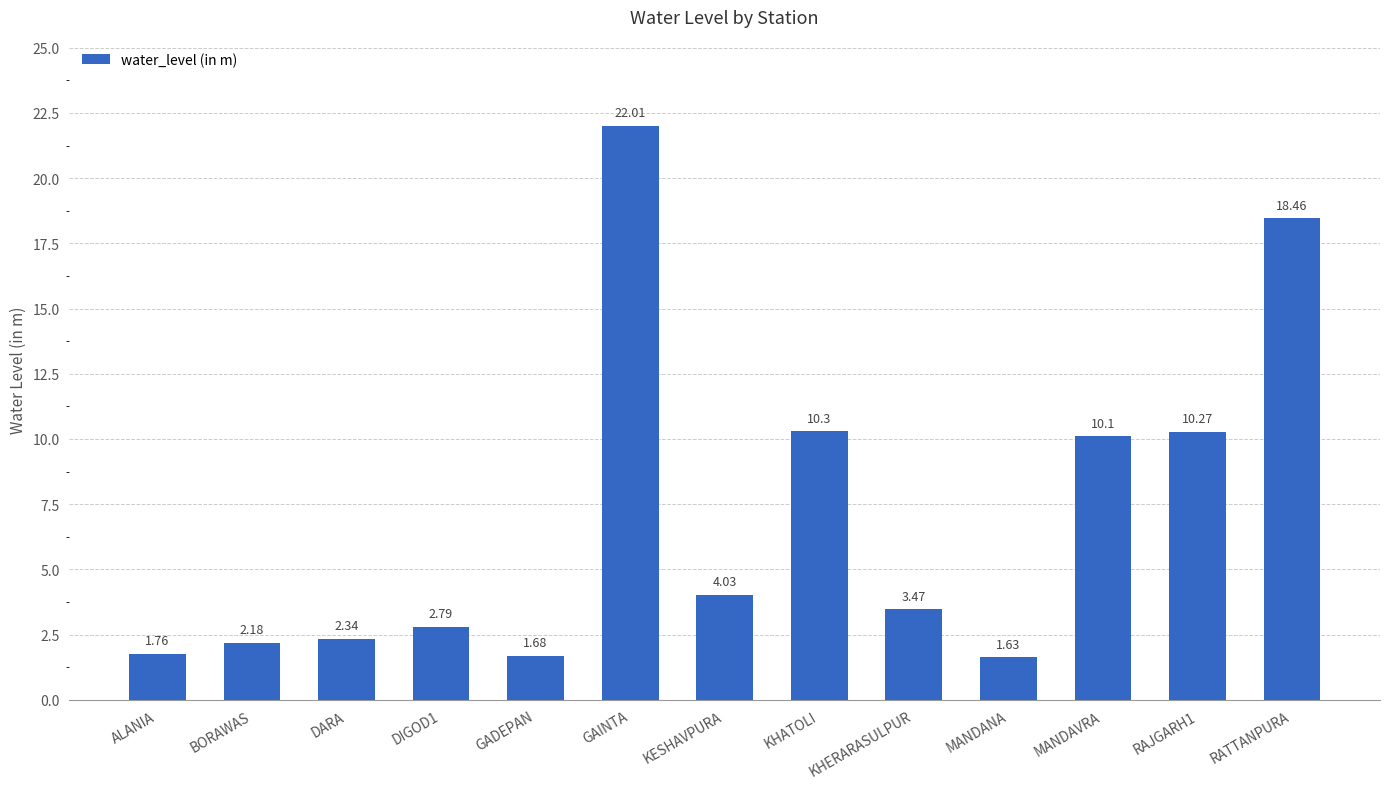

Count the number of values greater than 3.

7